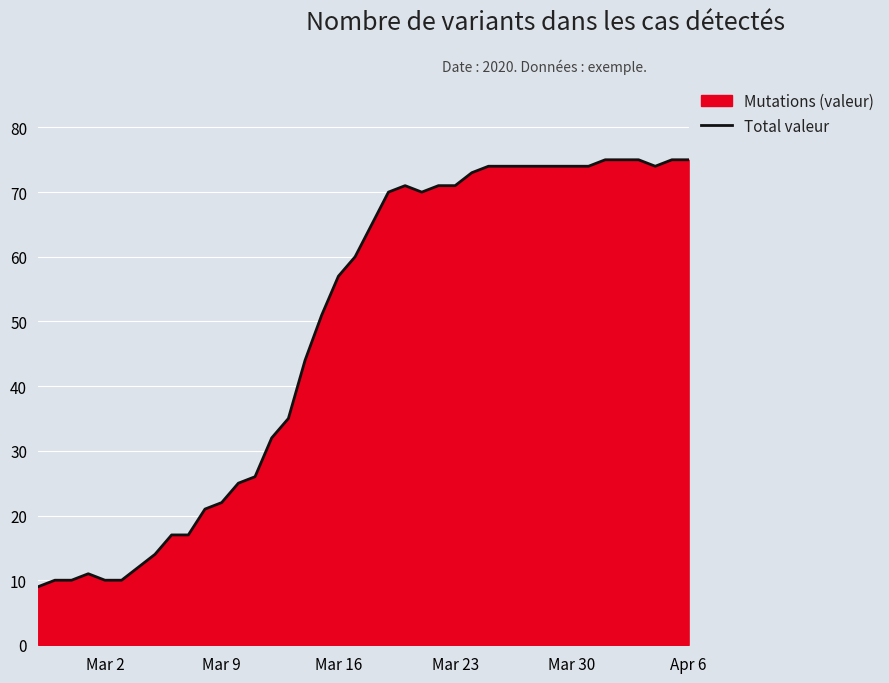

Does the chart display data point markers on the line(s)?

No